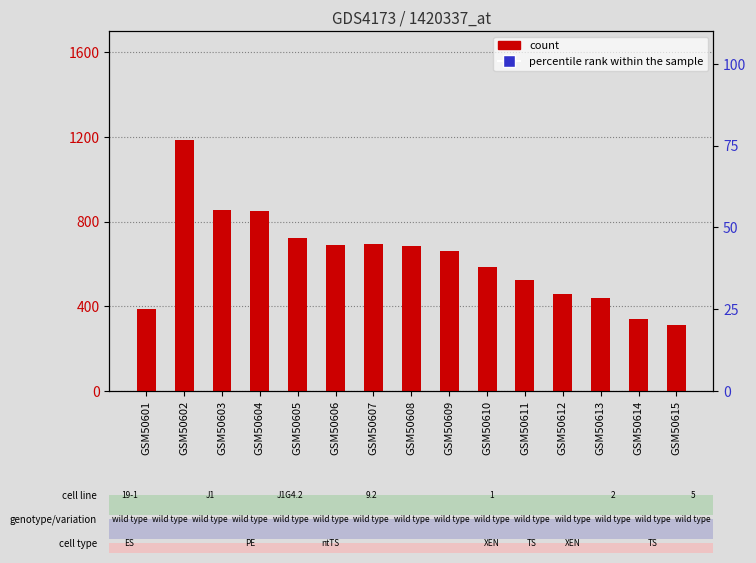

At which category is the sum across all series the highest?

GSM50602